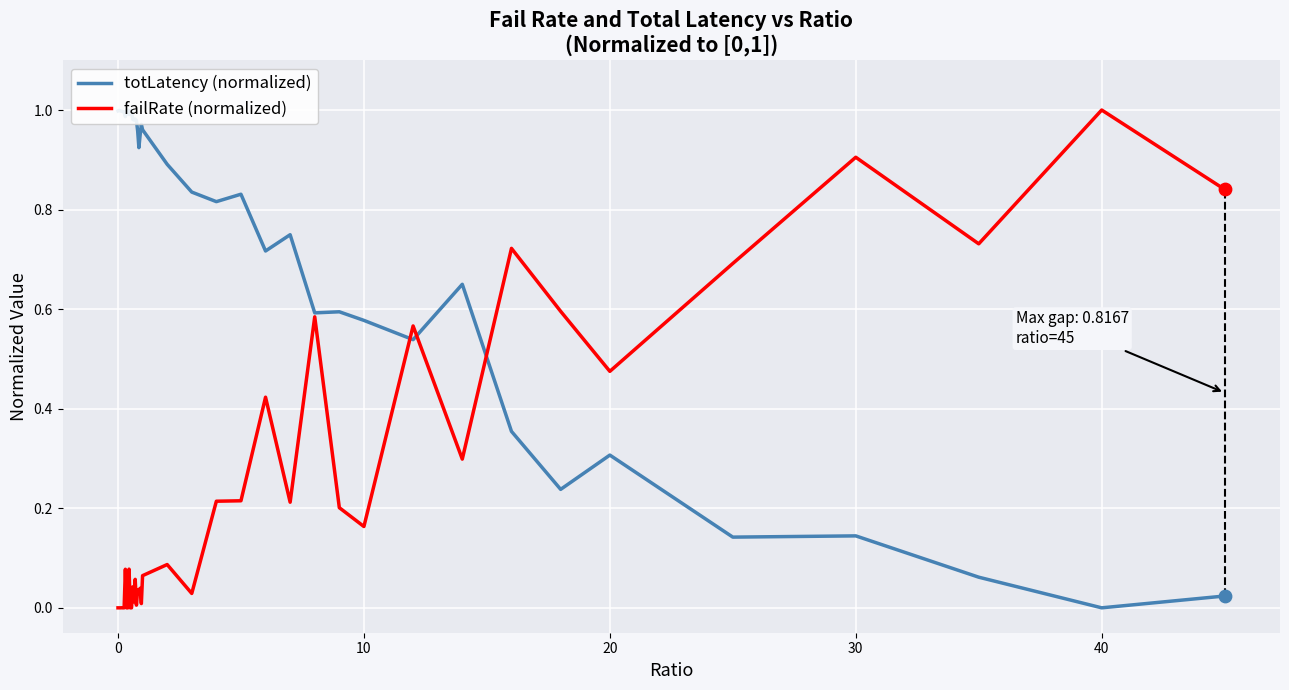

Which series reaches the maximum Y coordinate?

totLatency (normalized)